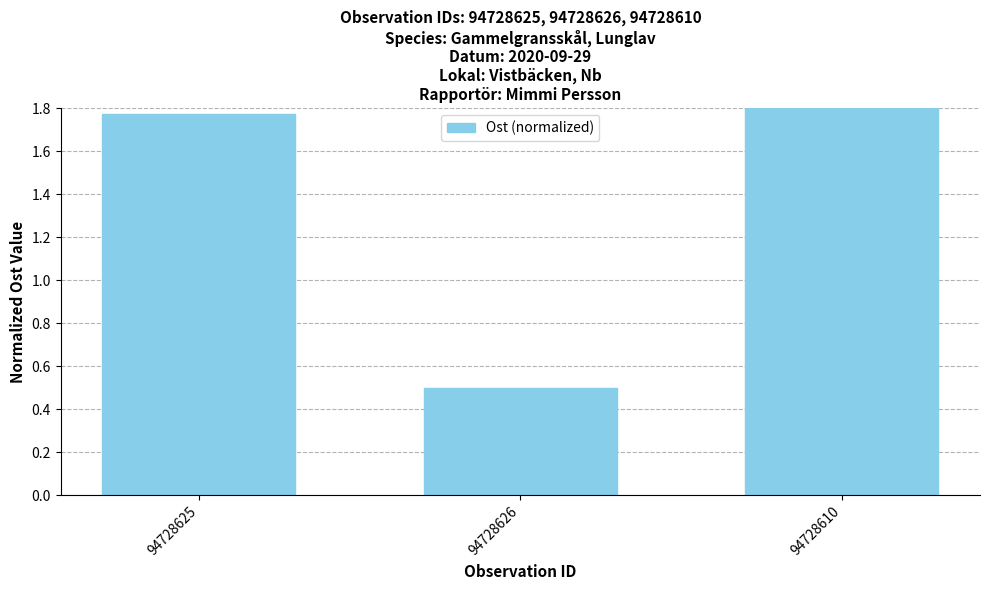

List the labels in order of value, largest first.

94728610, 94728625, 94728626